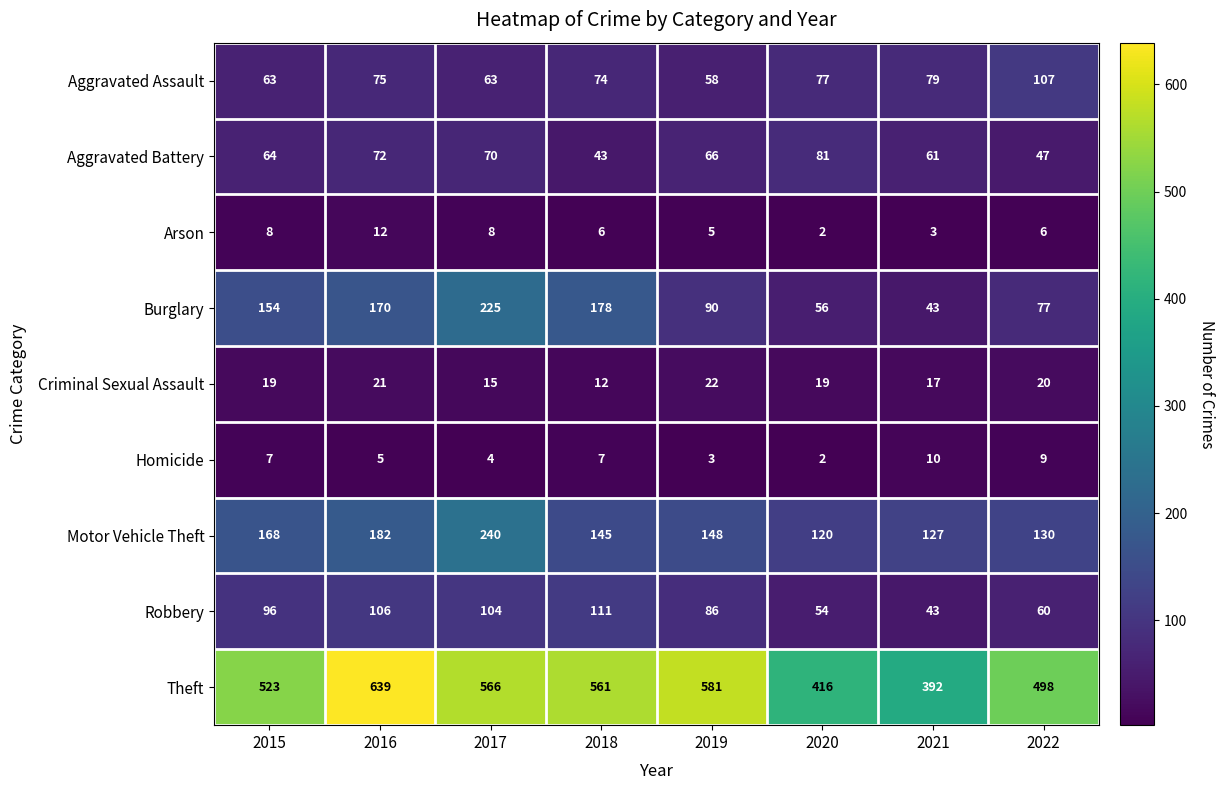

Read the Homicide value at 2015.

7